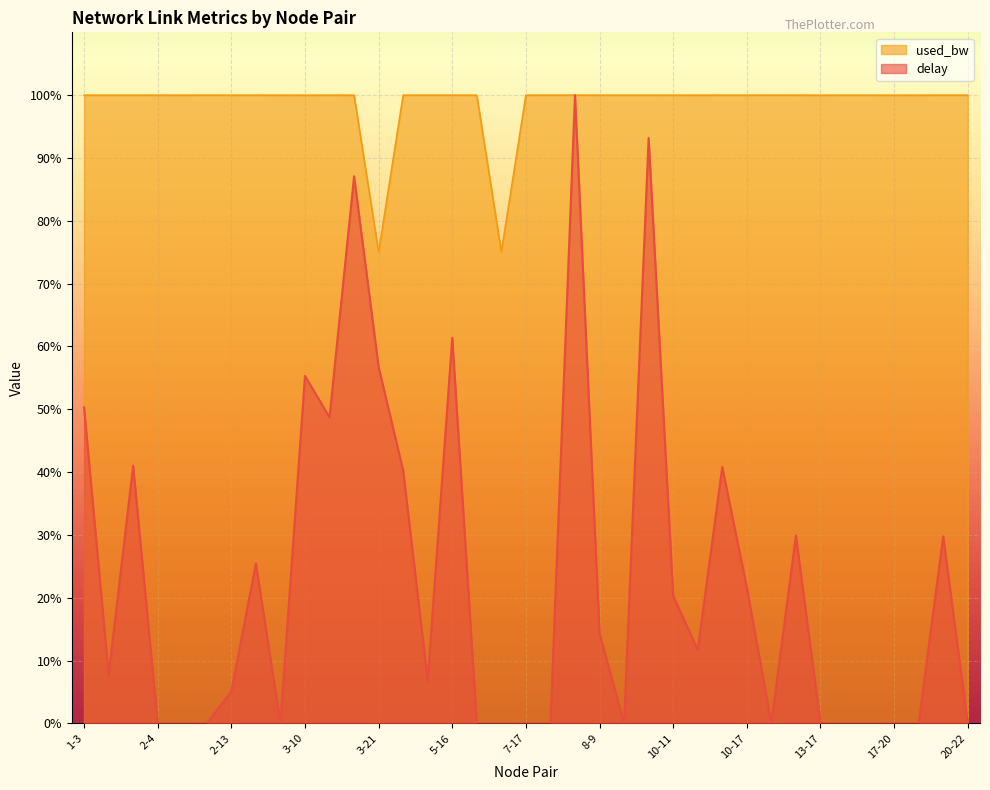

Where is the first local minimum for delay?

1-7